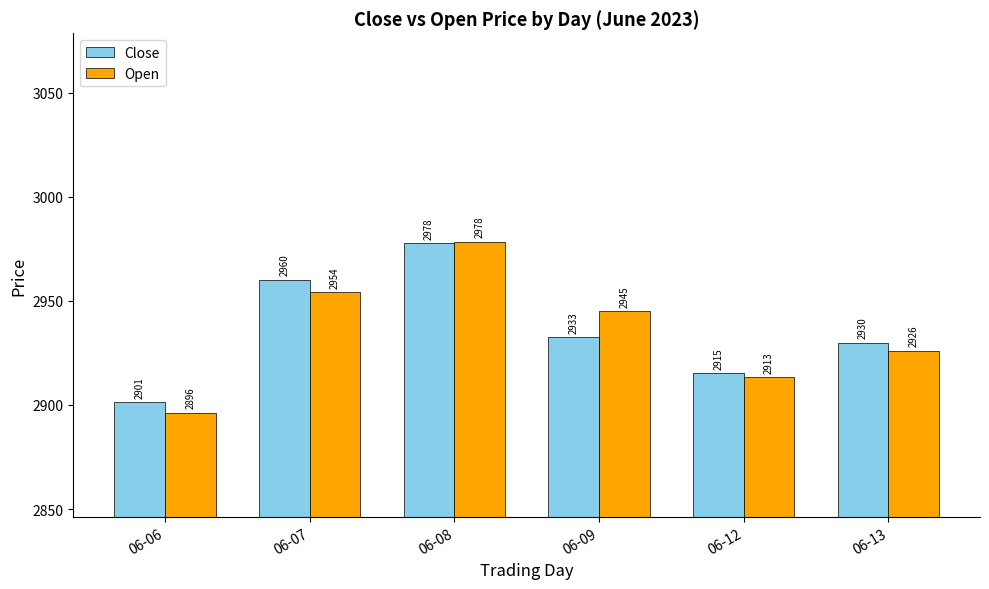

Between 06-06 and 06-07, which series saw the biggest shift?

Close